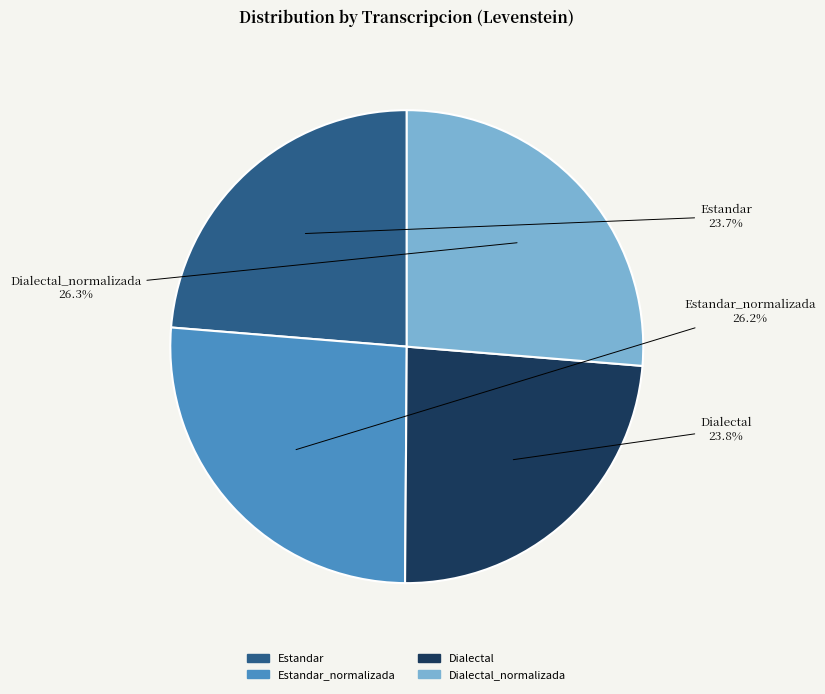

Which has a higher value, Estandar_normalizada or Estandar?

Estandar_normalizada